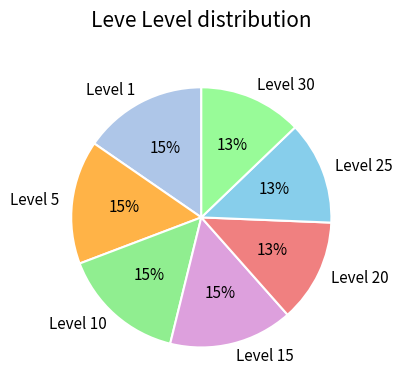

Is the sum of Level 25 and Level 5 greater than half?

No